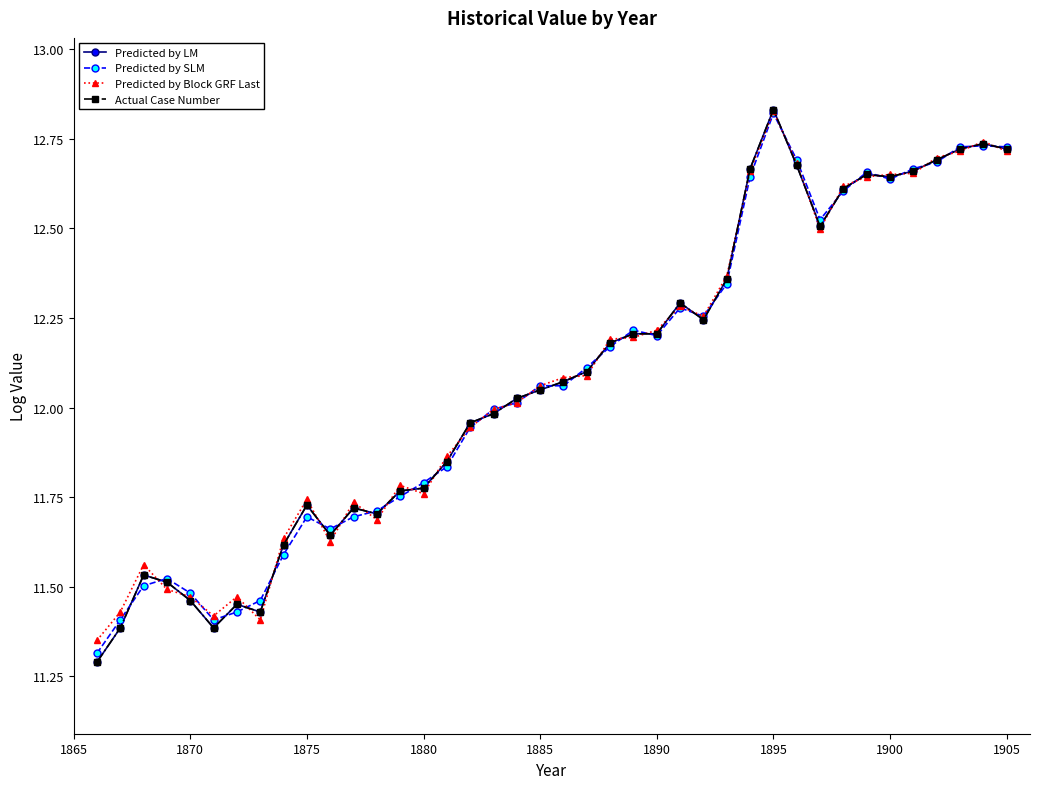

Does the chart have visible grid lines?

No